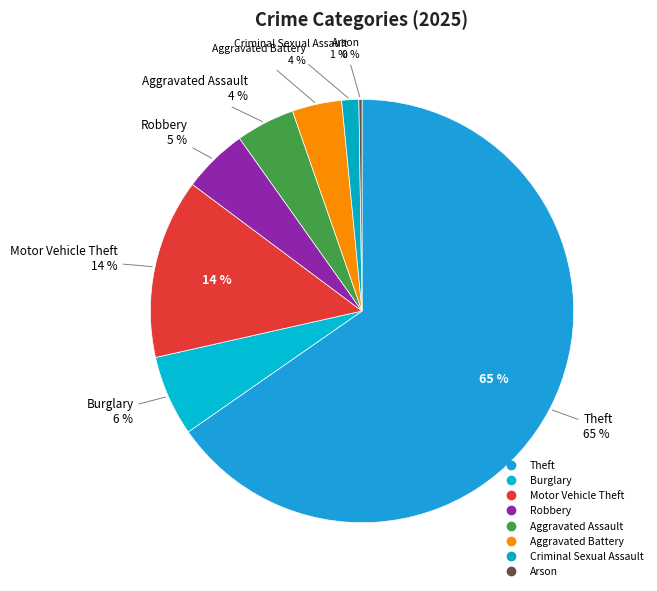

How many slices are in this pie chart?

8